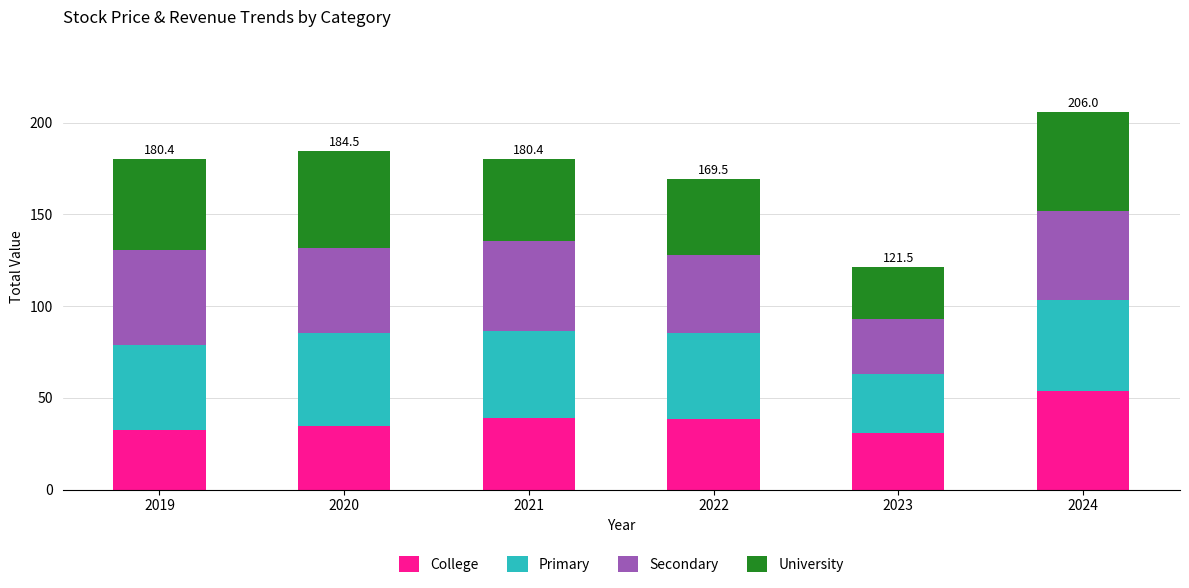

What is the total value across all series at 2024?

206.0